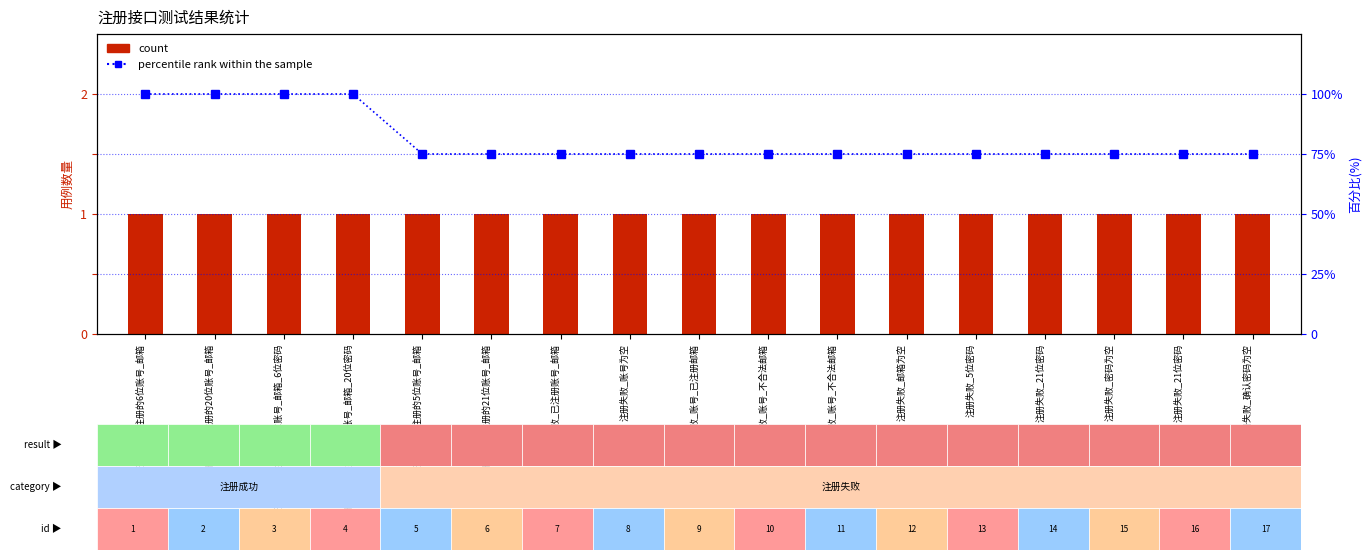

Which series has the widest spread of values?

percentile rank within the sample